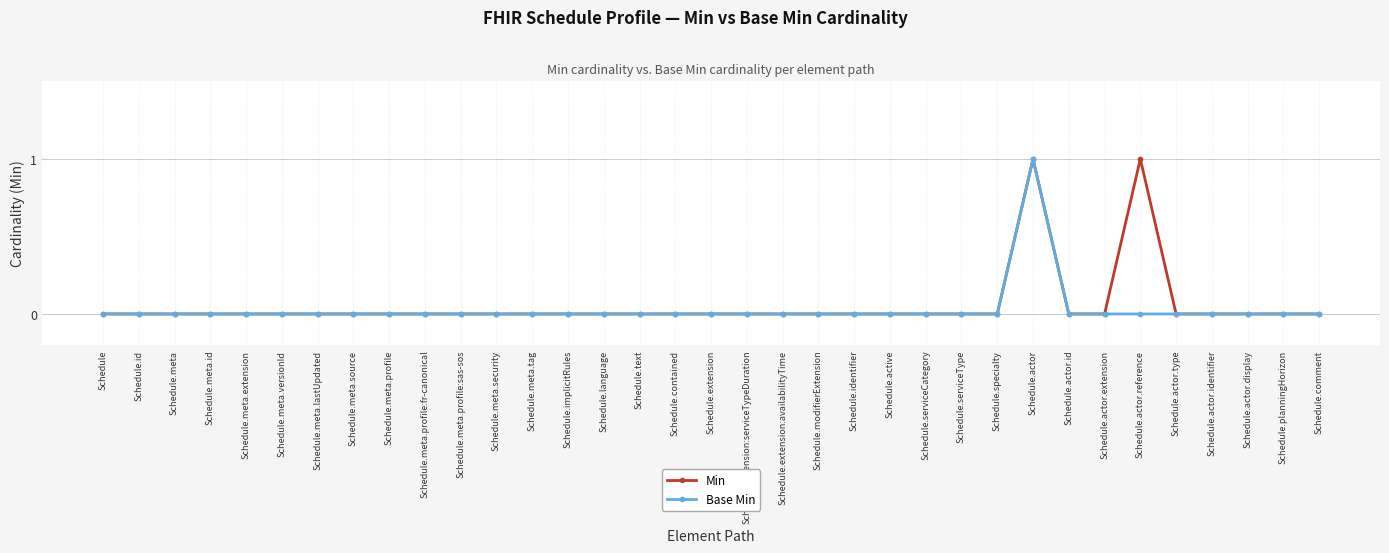

The value of Base Min at Schedule.meta.extension is 0. True or false?

True